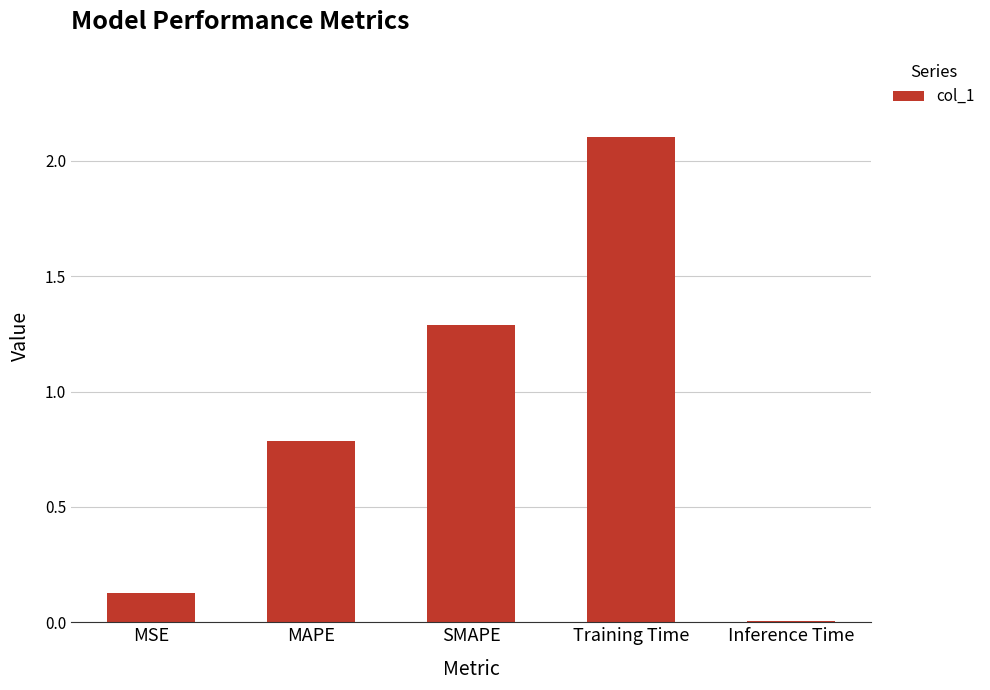

What is the sum of all values?

4.3